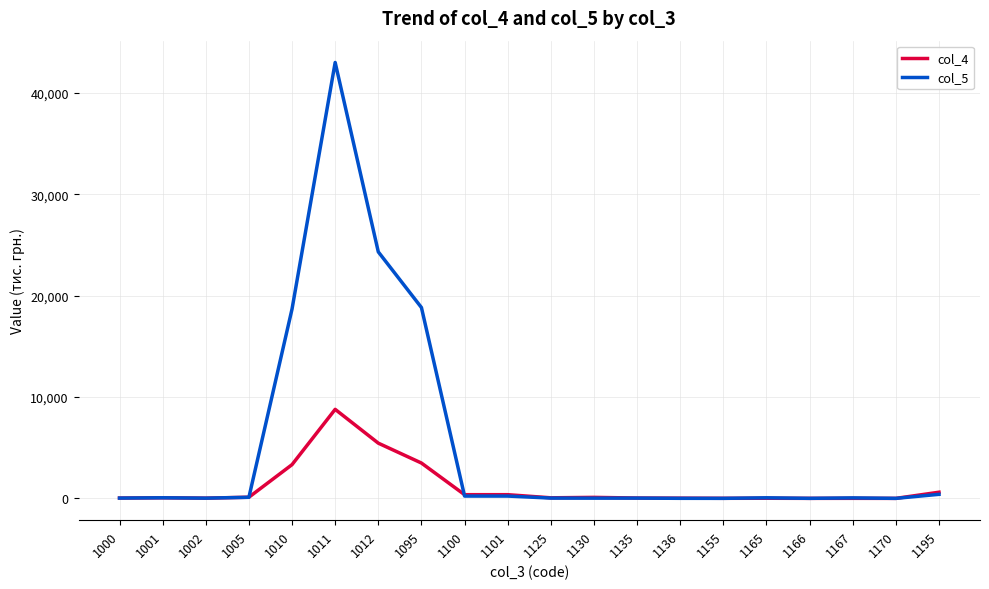

What is the approximate value of col_5 at 1101, to the nearest 10?

230